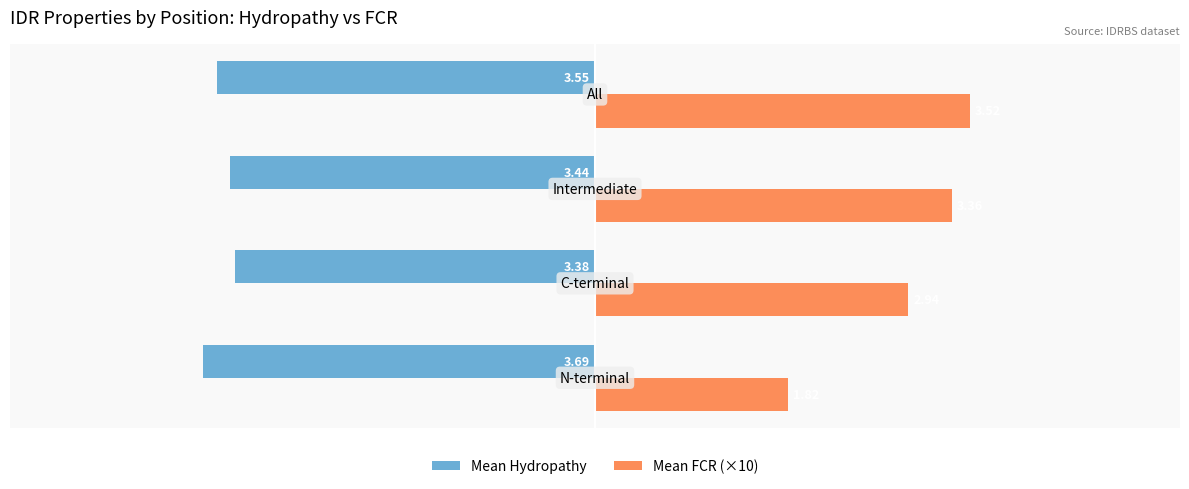

At how many categories does at least one series exceed 0?

4